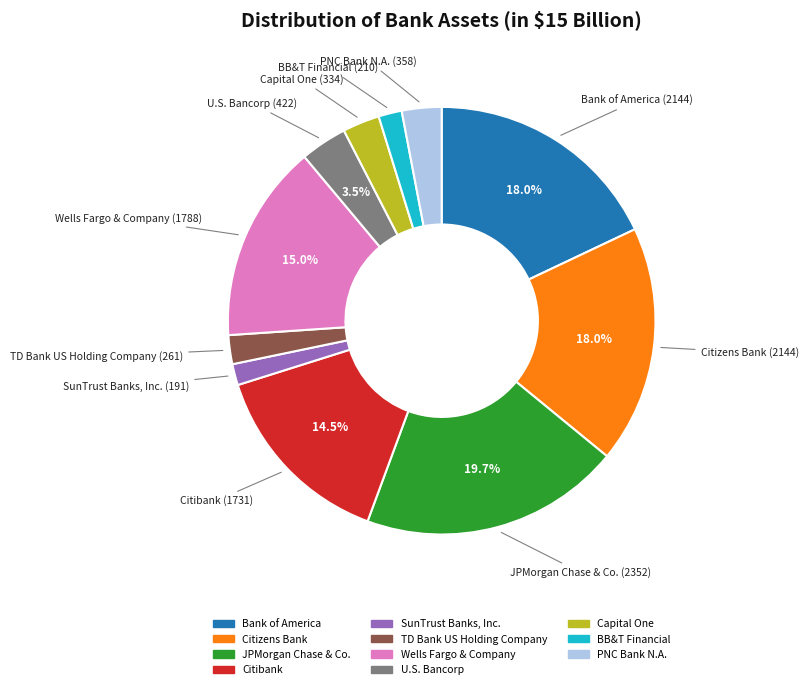

The Citizens Bank slice represents 18% of the pie. True or false?

True